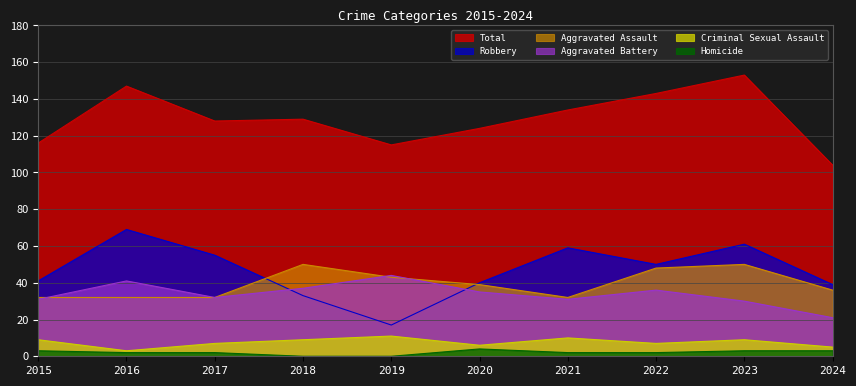

Is the value of Total at 2018 greater than the value of Criminal Sexual Assault at 2020?

Yes